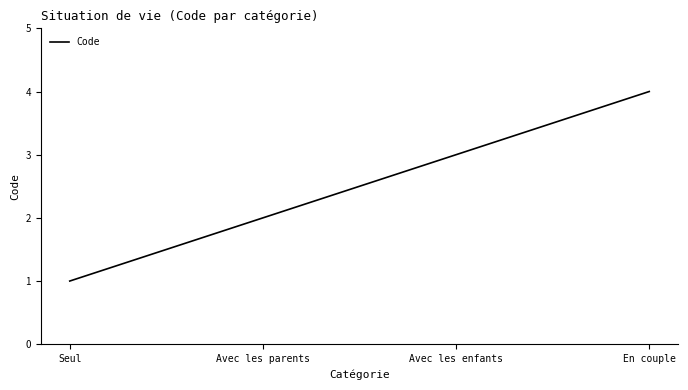

True or false: there are more than 2 points higher than both neighbors.

False